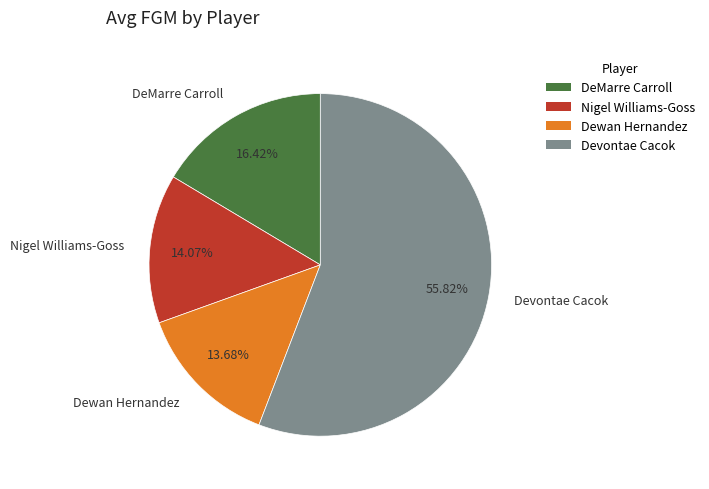

To the nearest percent, what portion does Dewan Hernandez represent?

14%